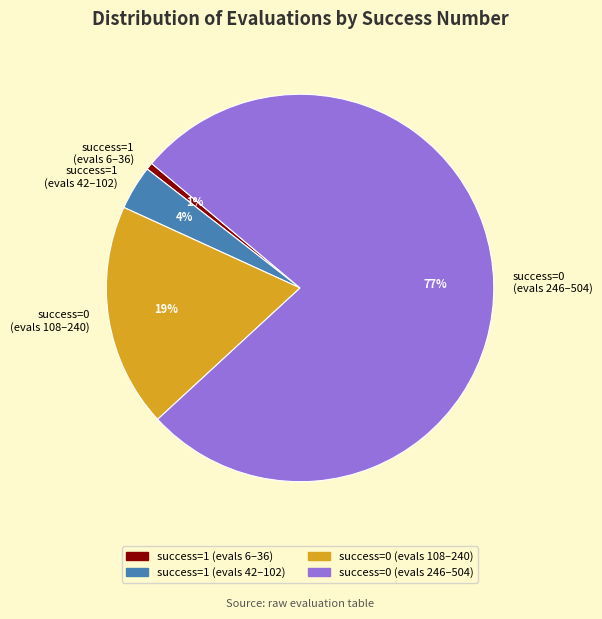

To the nearest percent, what is the difference between the success=0 (evals 108–240) and success=1 (evals 6–36) slice percentages?

18%